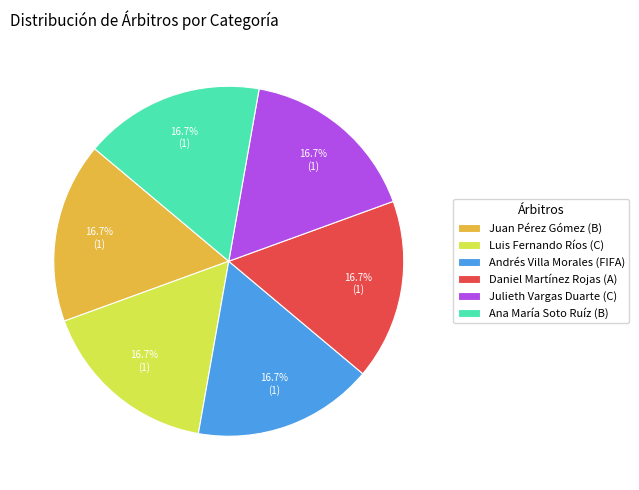

What is the ratio of the value at Ana María Soto Ruíz (B) to the value at Luis Fernando Ríos (C)?

1.0